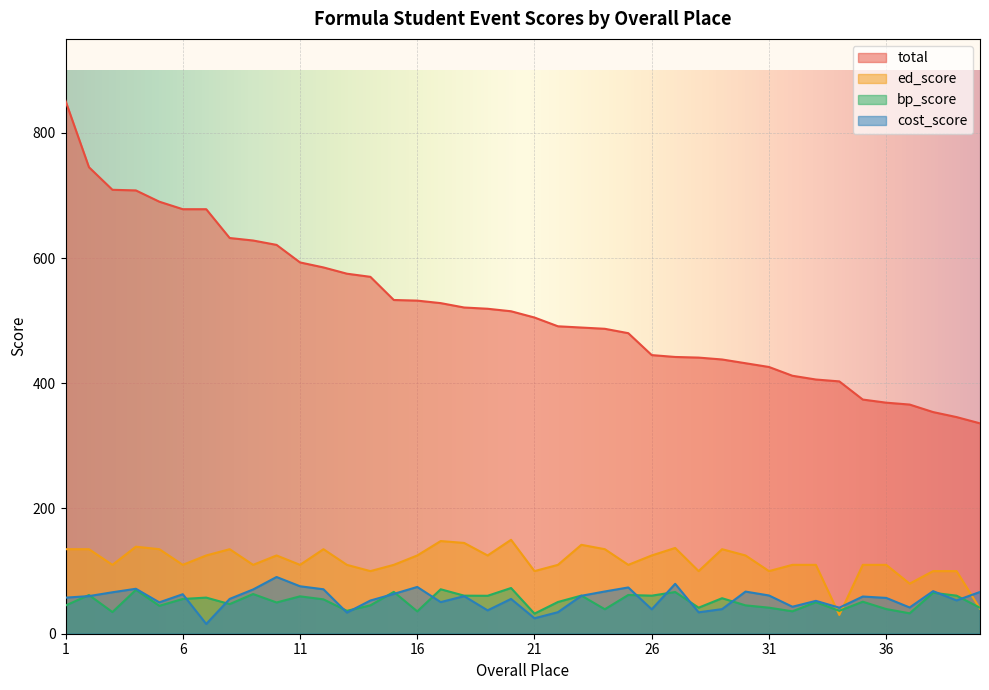

The bp_score series shows 57.2 at 34. True or false?

False